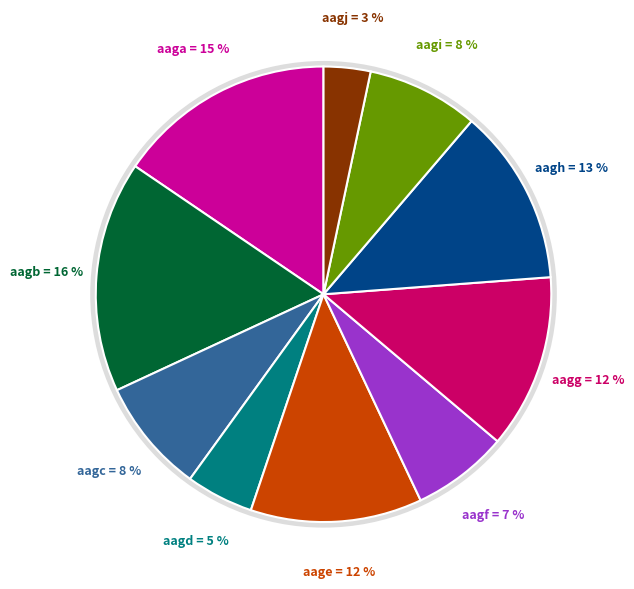

Is it true that aagg is 12% of the pie?

True